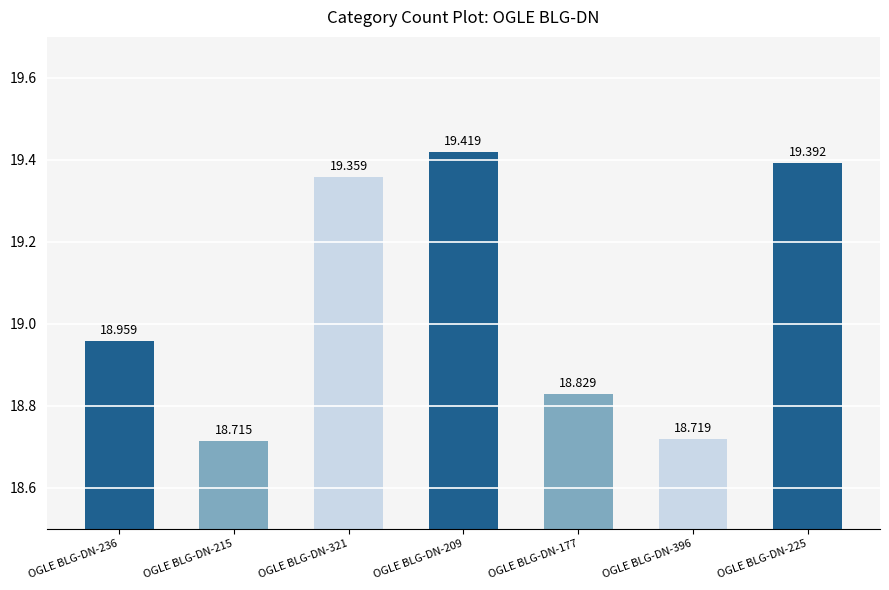

Is it true that the value at OGLE BLG-DN-177 is 10.2?

False